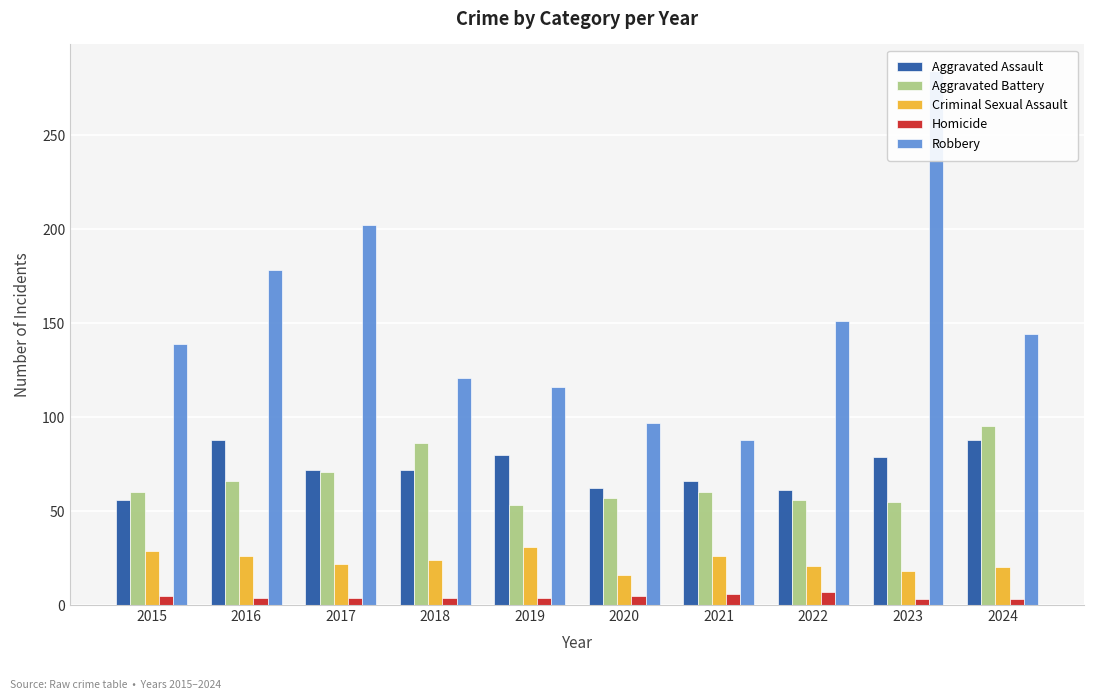

What is the sum of all Criminal Sexual Assault values?

233